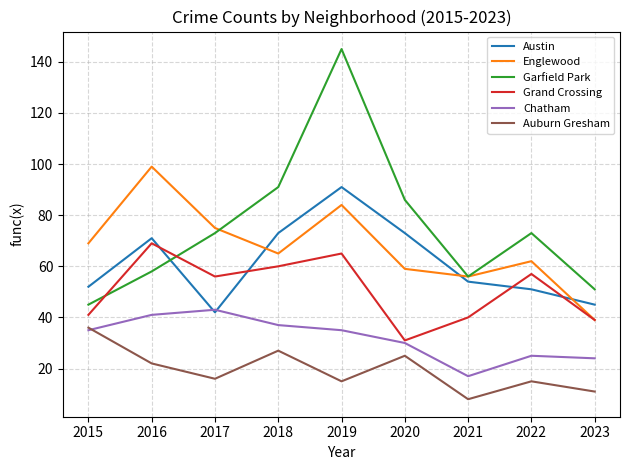

Which series changed the most between 2018 and 2020?

Grand Crossing